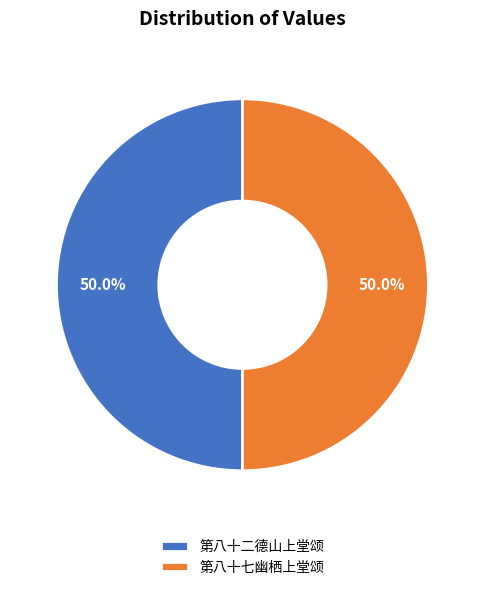

Is it true that 第八十二德山上堂颂 is 39% of the pie?

False